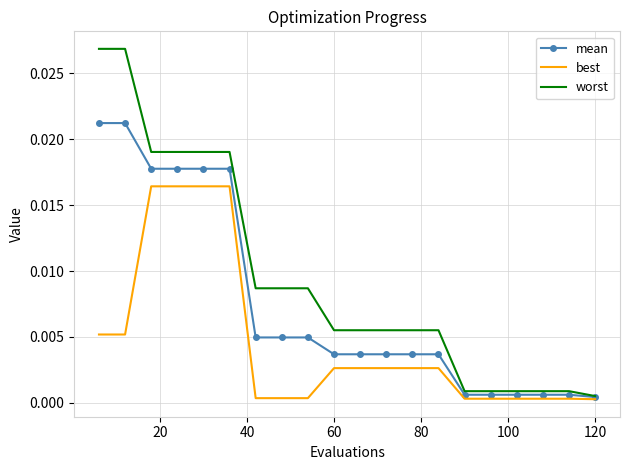

List the series in order of their peak value, lowest first.

best, mean, worst